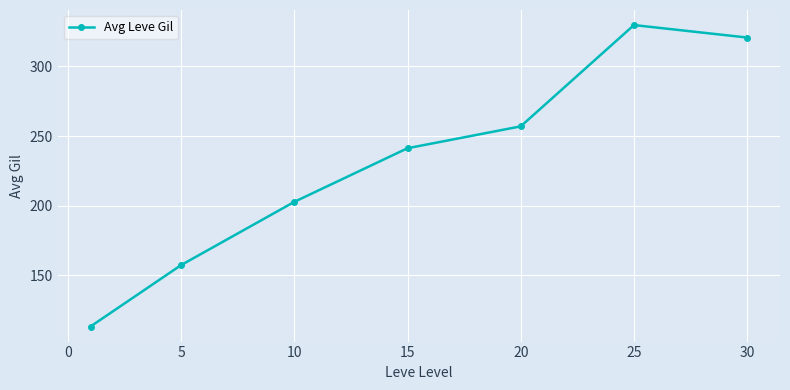

Count the number of values greater than 241.

4